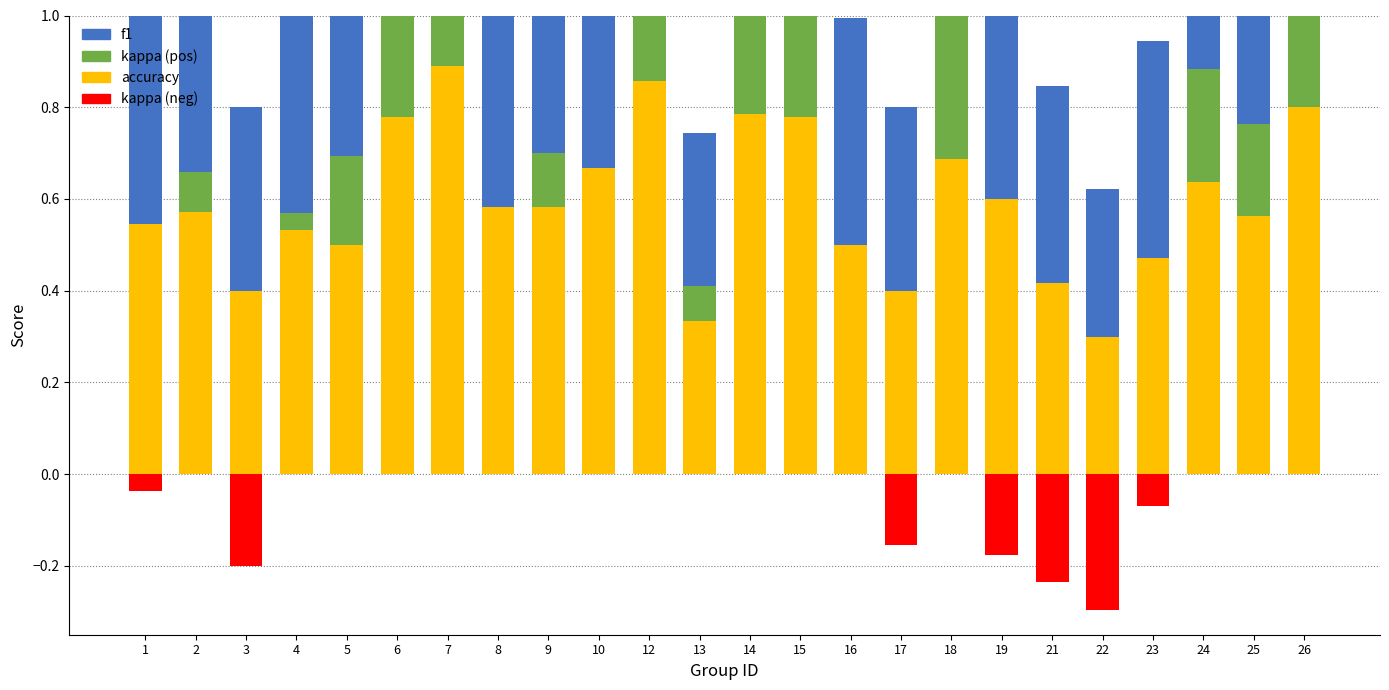

Which category has the highest value across all series?

7